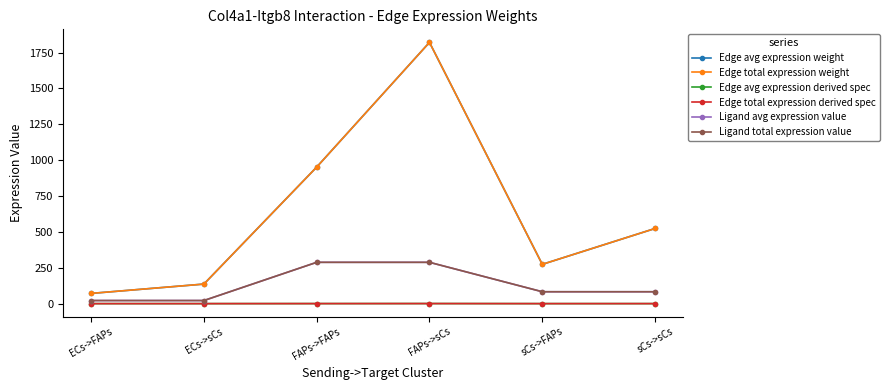

True or false: Edge total expression derived spec and Edge total expression weight cross at least once.

False